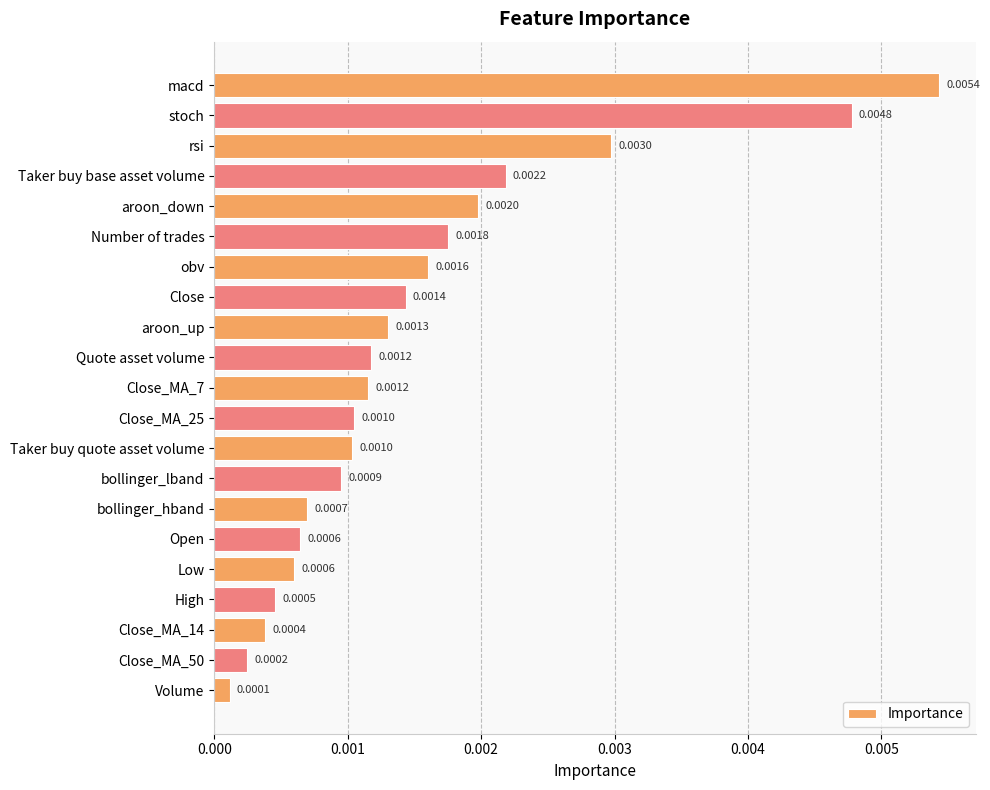

What is the label of the 21st bar from the bottom?

macd